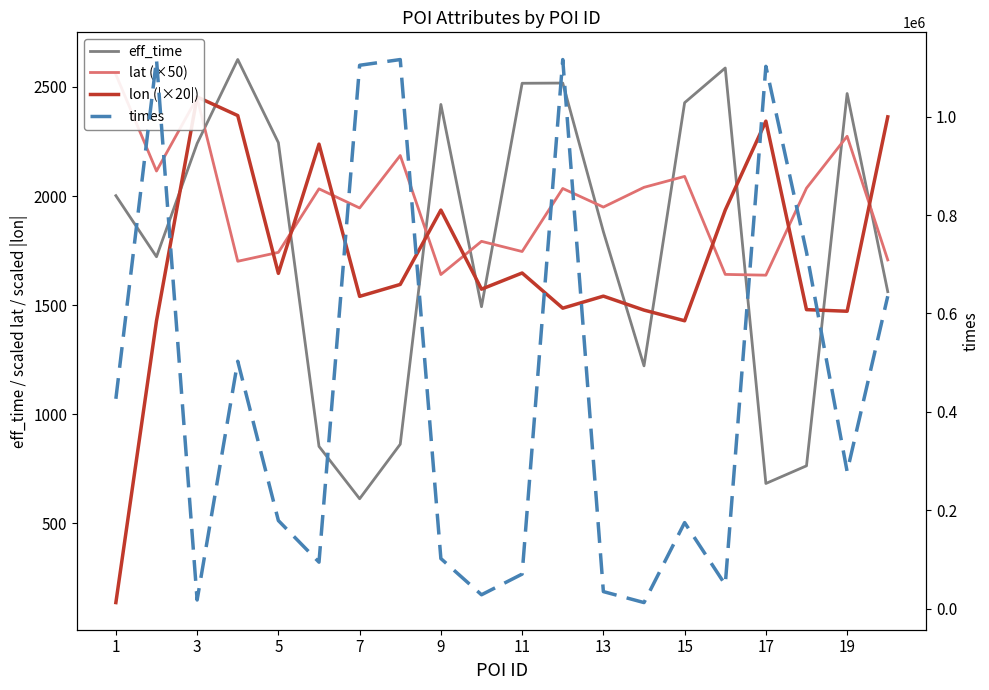

True or false: lat (×50) and times intersect in this chart.

False